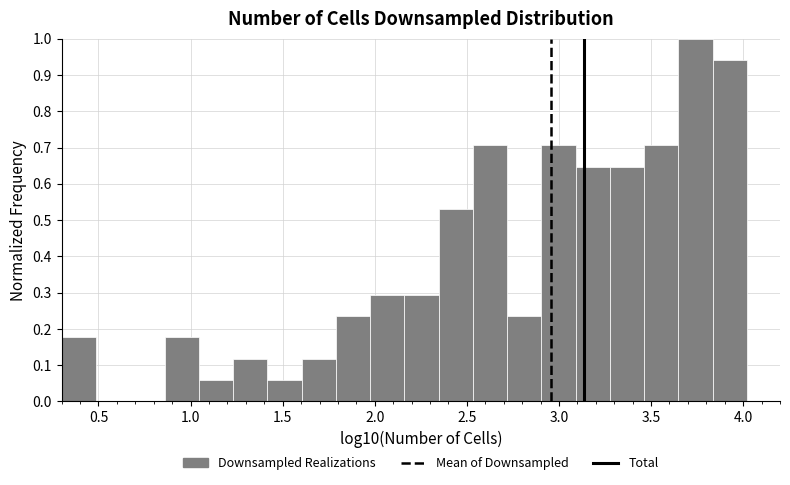

Around what value on the x-axis is the tallest bar? Give the approximate position of its centre, as read against the axis.

3.75